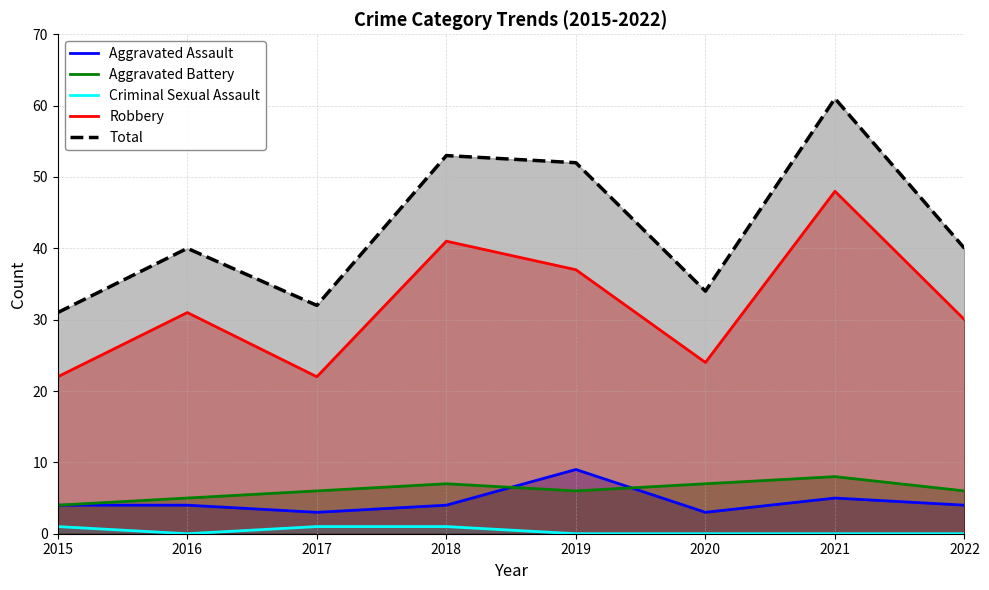

At 2022, list the series in order from smallest to largest.

Criminal Sexual Assault, Aggravated Assault, Aggravated Battery, Robbery, Total